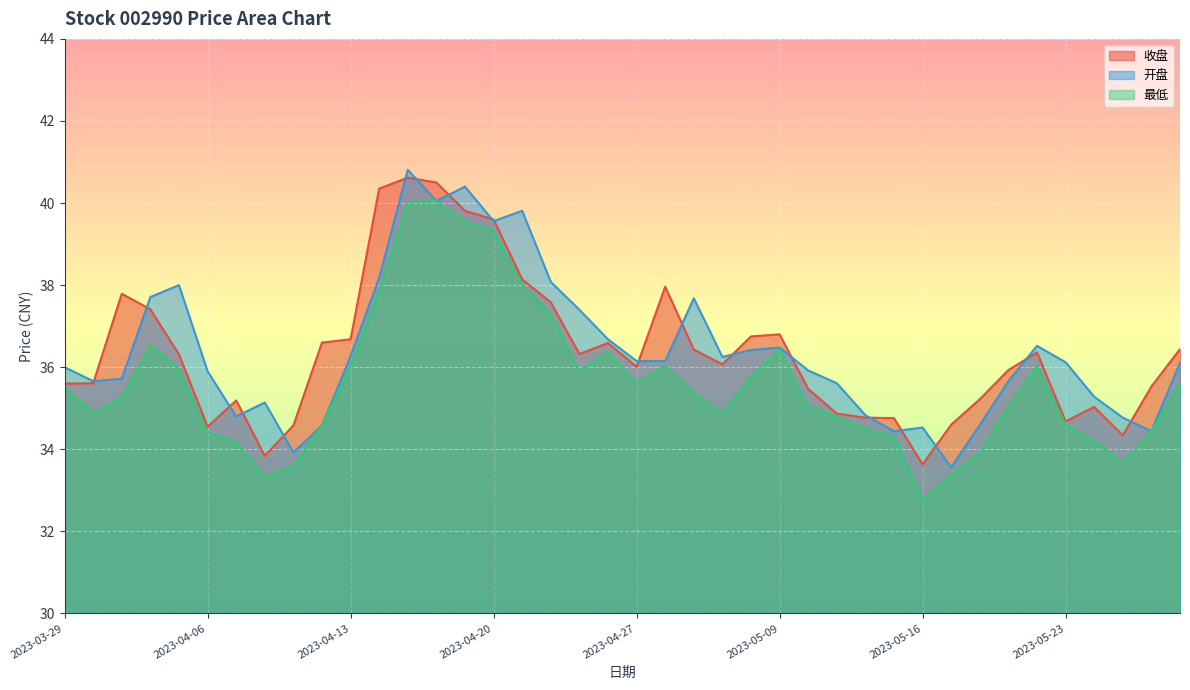

How many interior local valleys does the 收盘 series have?

8